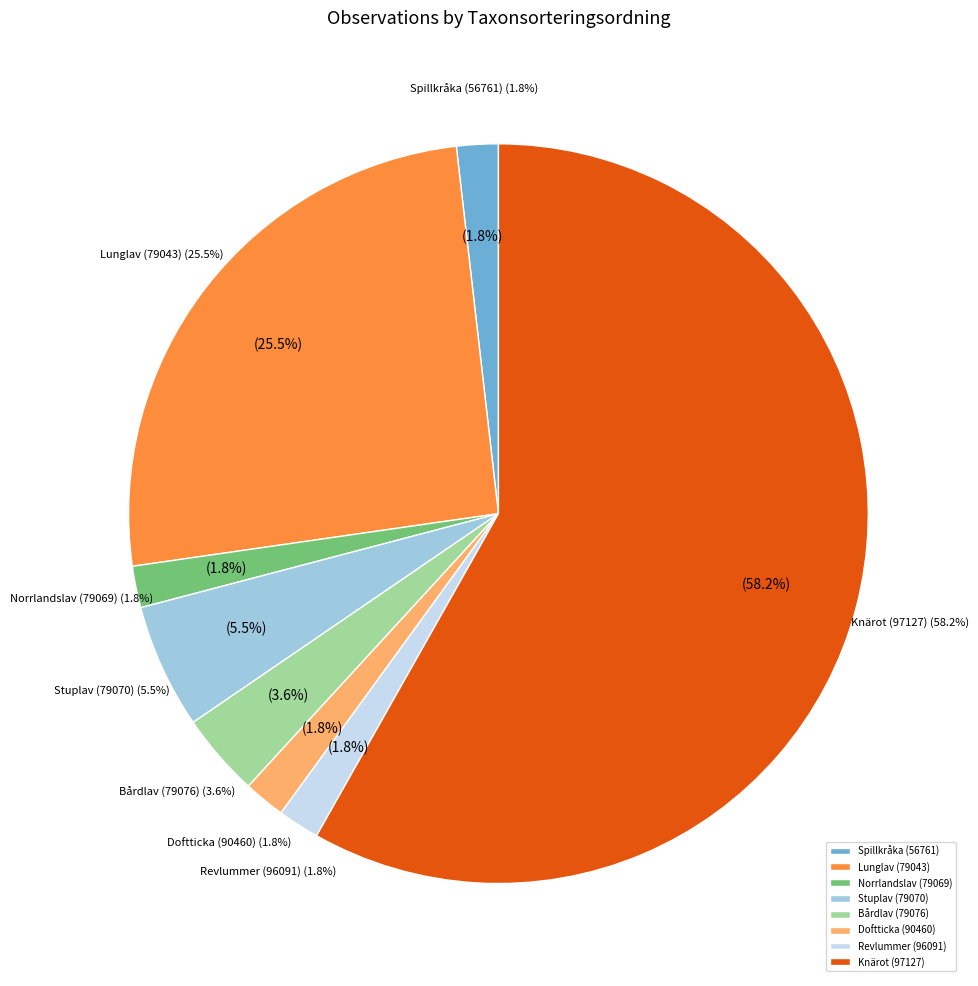

Which category has the smallest portion of the pie?

Spillkråka (56761)